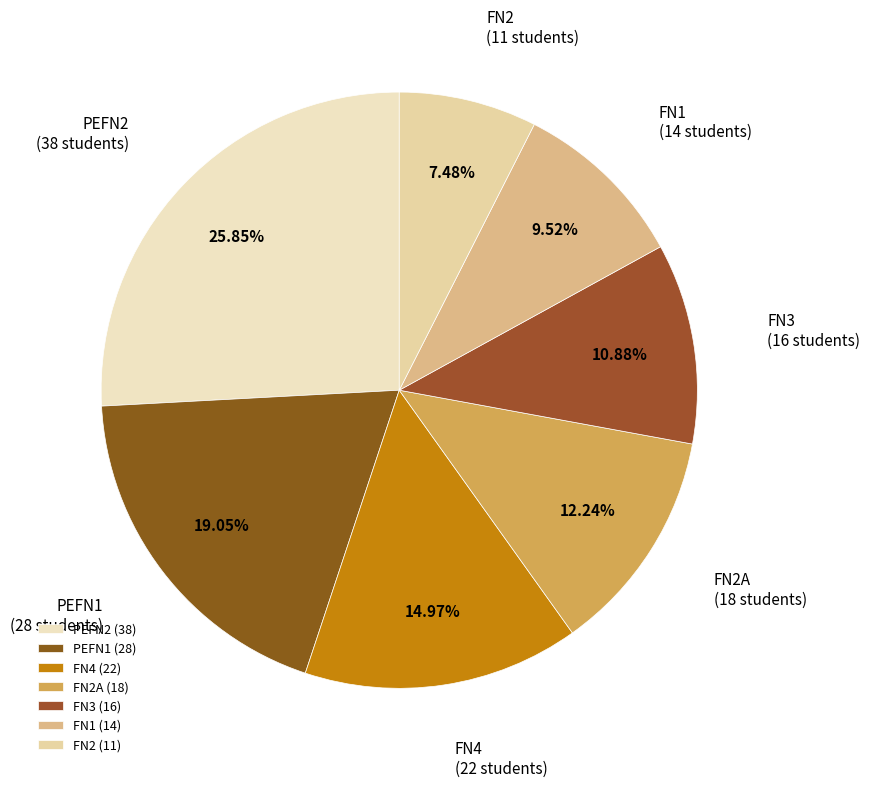

Do FN2A and FN4 together represent more than half of the pie?

No